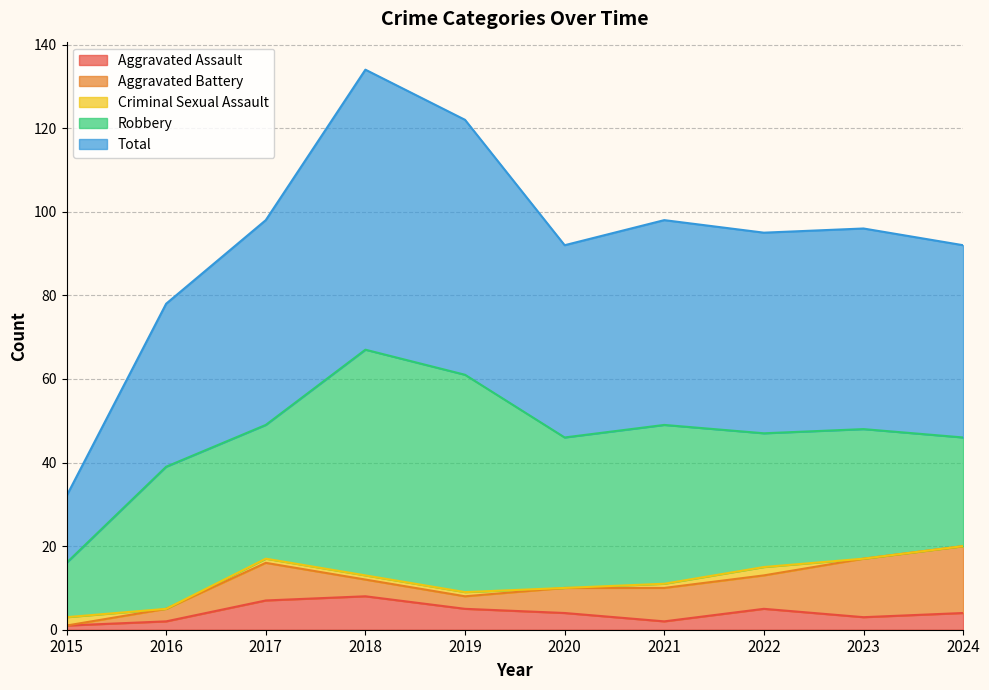

Rank the series at 2022 from highest to lowest value.

Total, Robbery, Aggravated Battery, Aggravated Assault, Criminal Sexual Assault